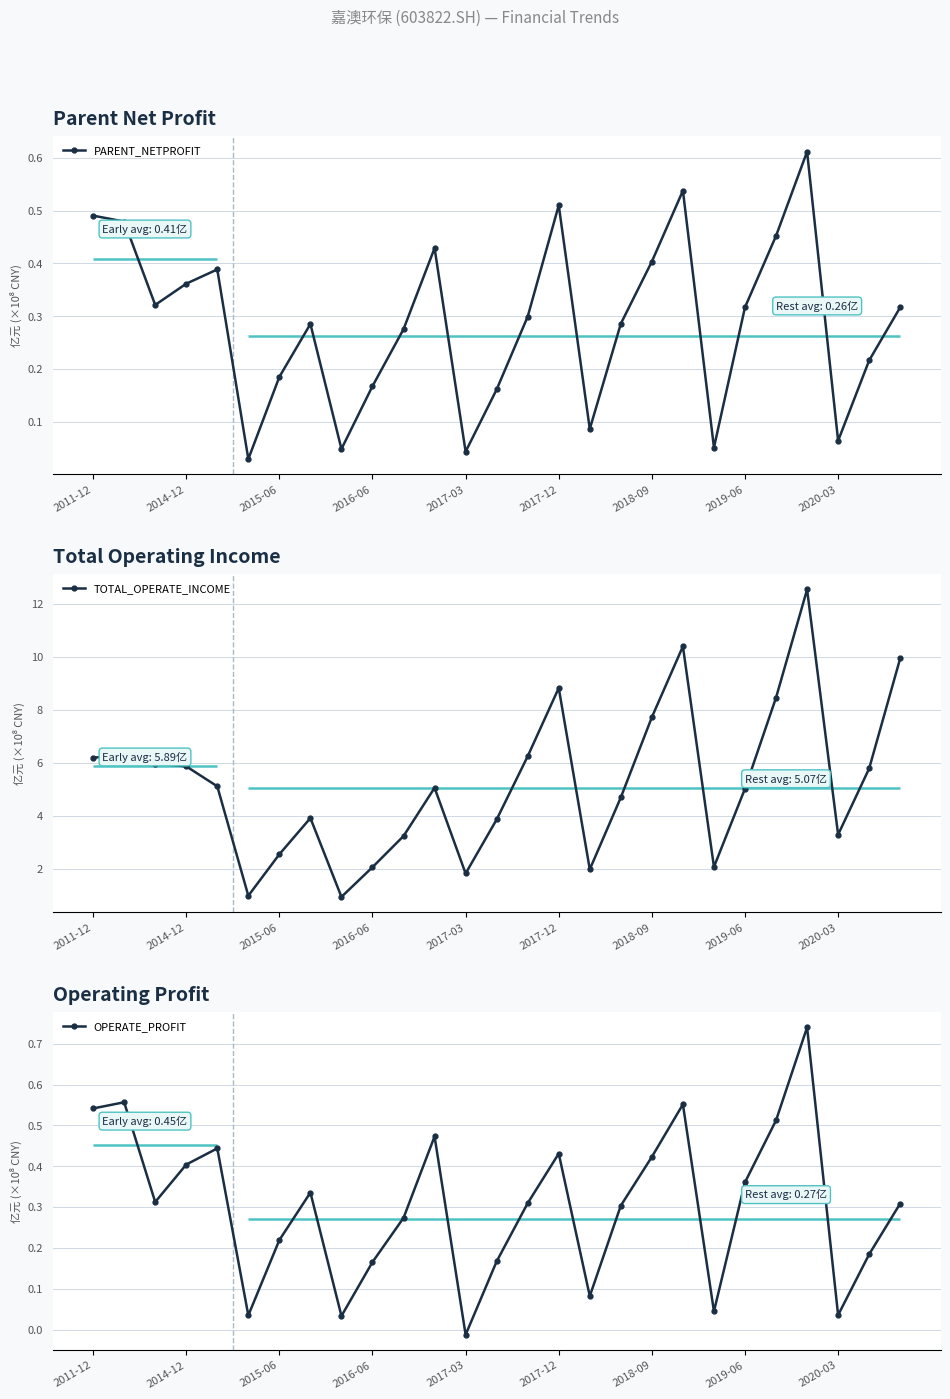

What is the average value of the OPERATE_PROFIT series?

0.3